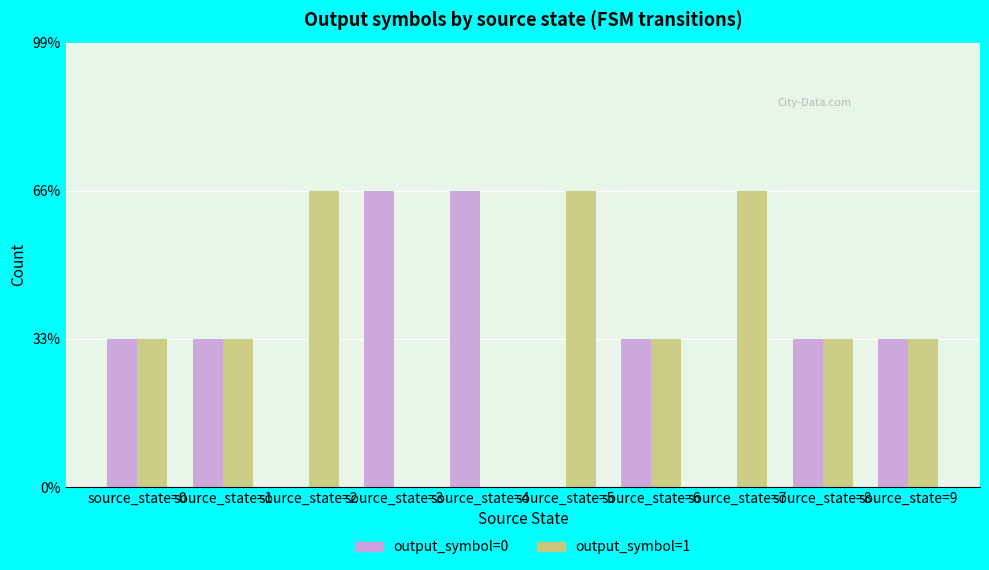

Reading right to left, extract all data points from this chart.

output_symbol=0: 1	1	0	1	0	2	2	0	1	1
output_symbol=1: 1	1	2	1	2	0	0	2	1	1